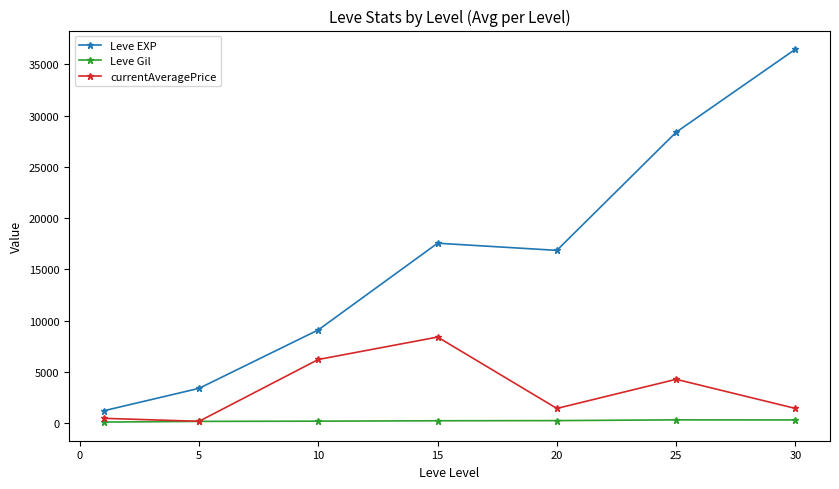

What is the value of the currentAveragePrice point at the 4th from the left?

8406.8